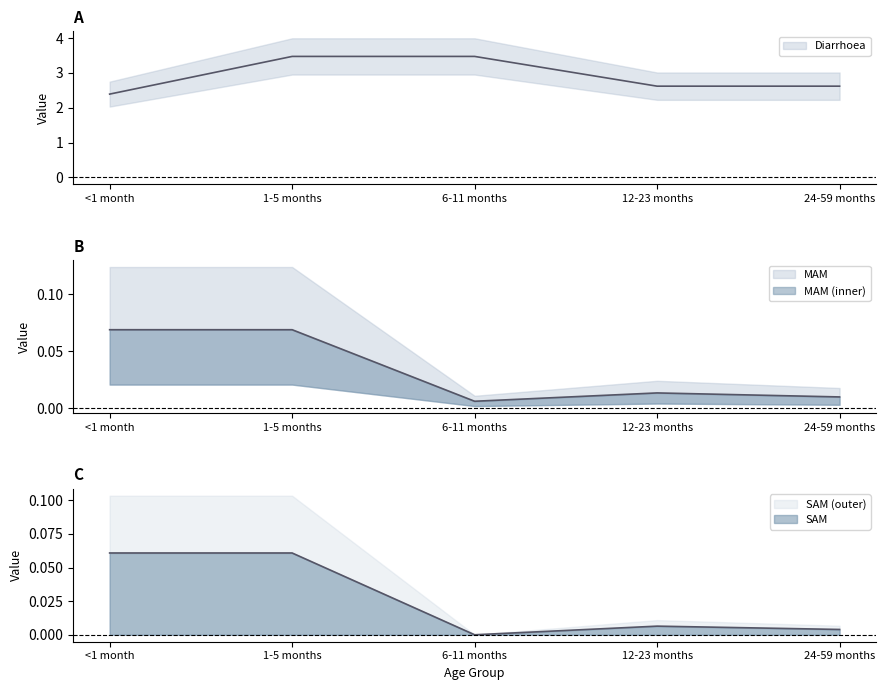

True or false: Diarrhoea has a value of 1.5 at 12-23 months.

False